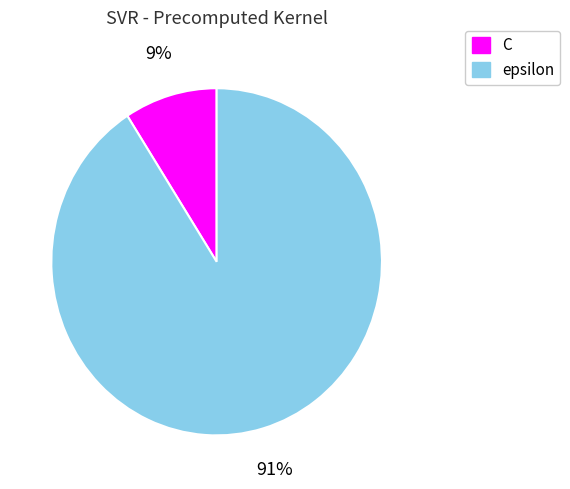

Between epsilon and C, which is larger?

epsilon